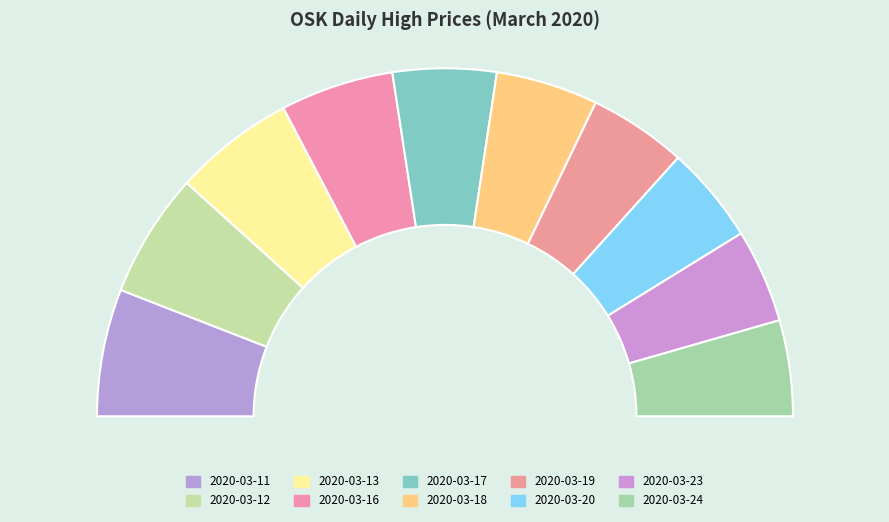

True or false: 2020-03-17 accounts for 10% of the total.

True